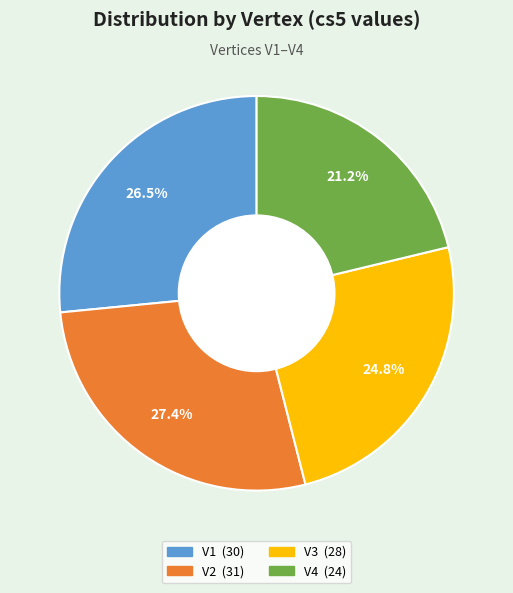

Does any single category account for the majority?

No